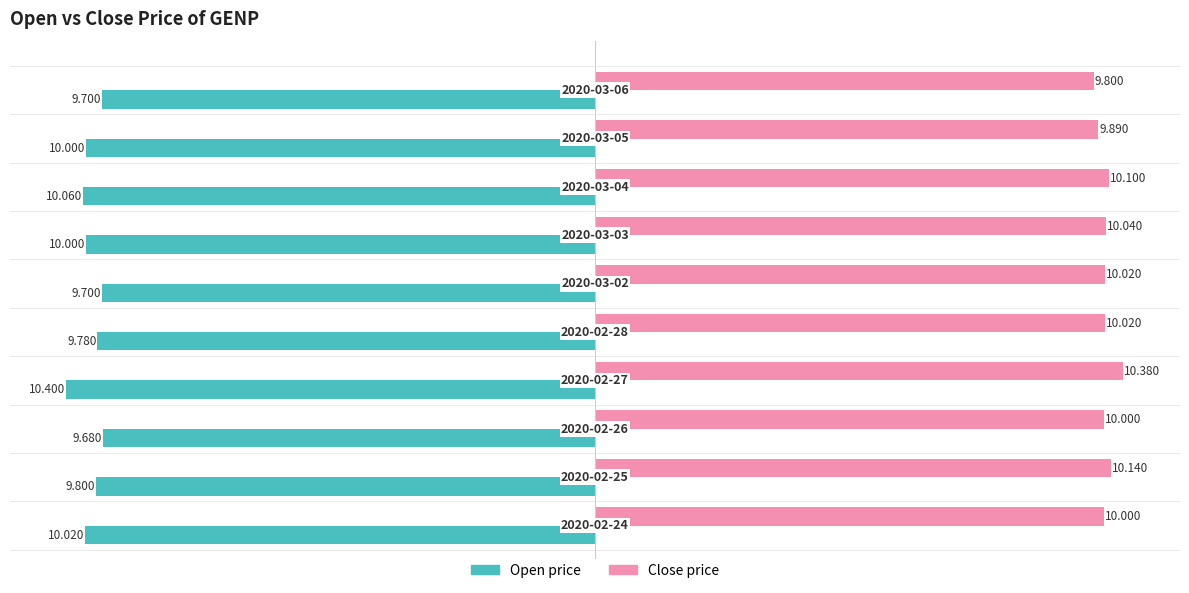

Is it true that open equals -10.1 at 7?

True